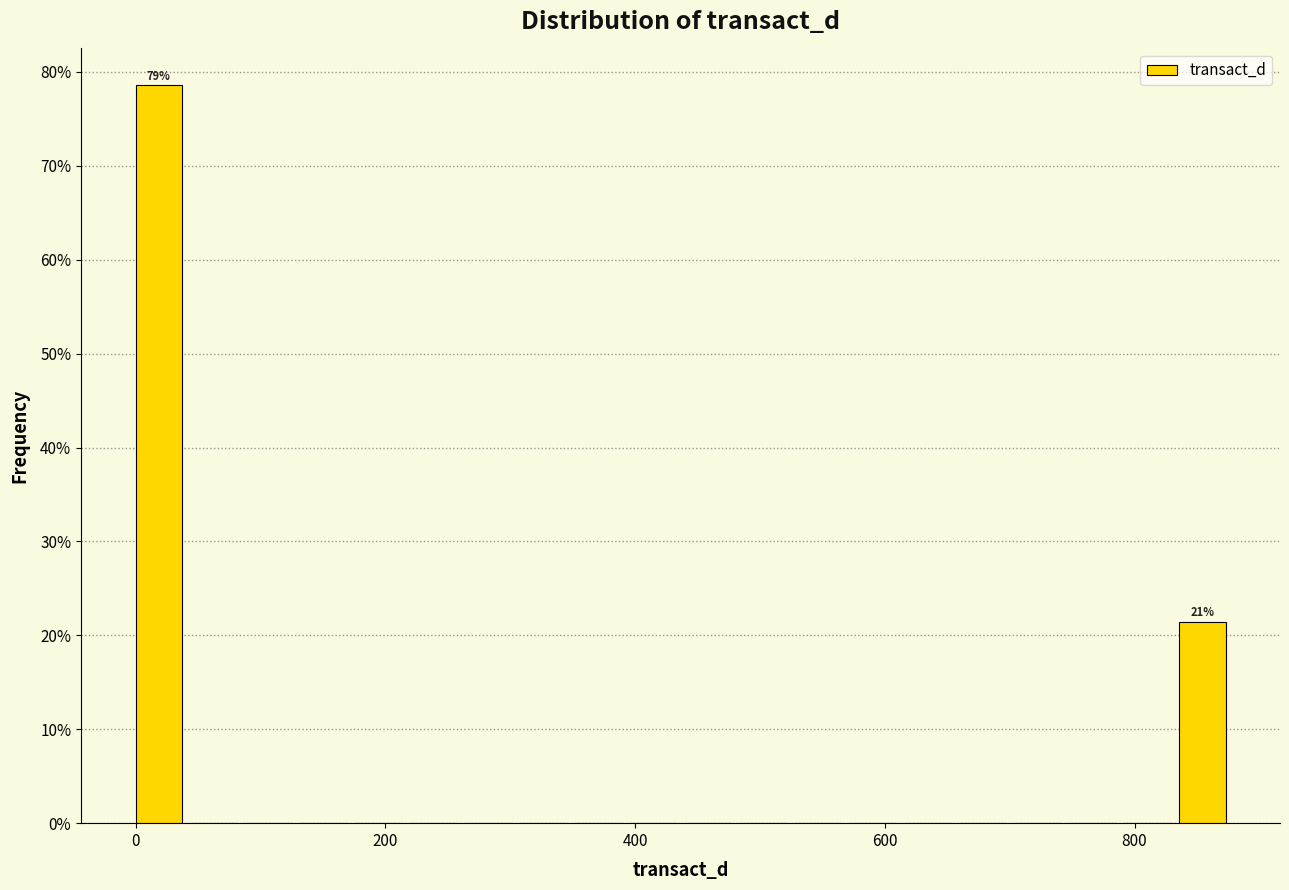

Read against the x-axis, roughly where is the centre of the tallest bar?

20